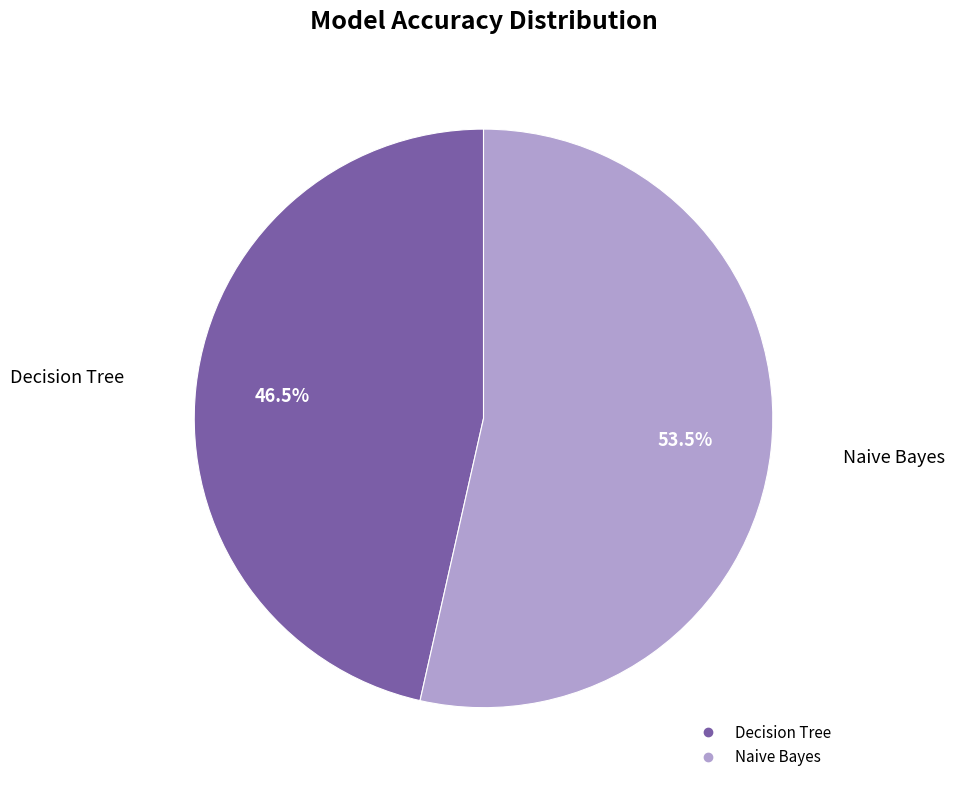

What is the total percentage of Decision Tree and Naive Bayes?

100.0%